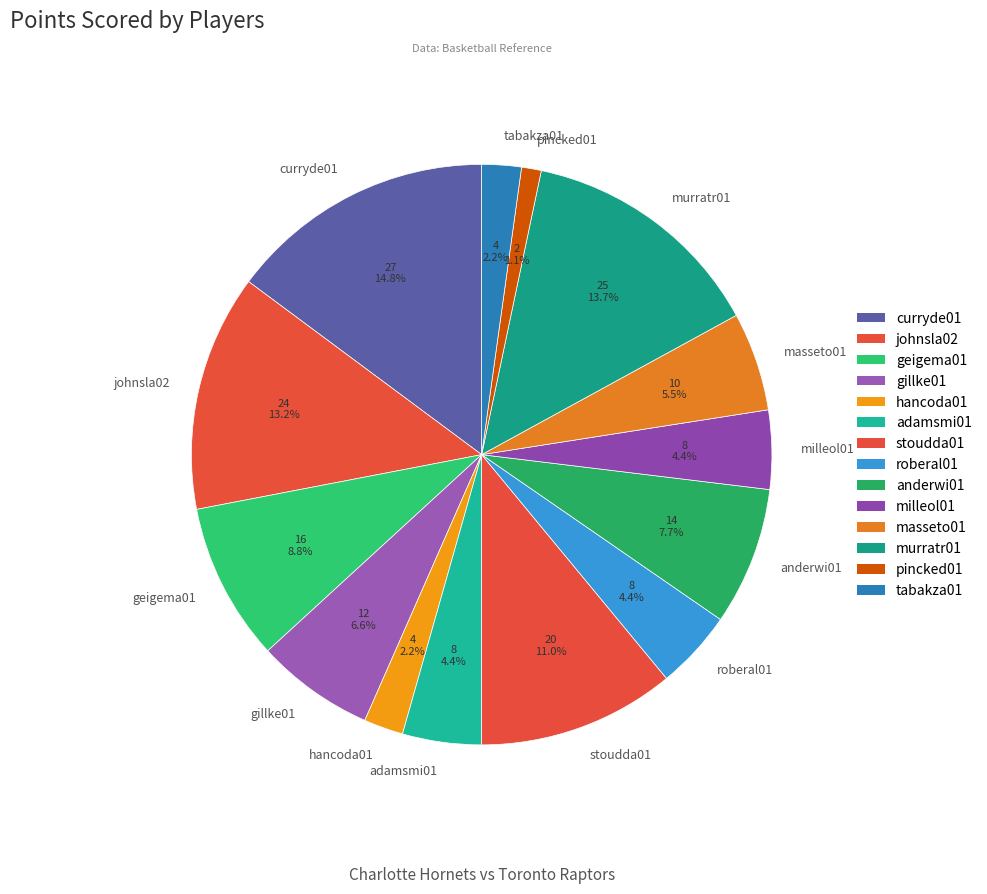

To the nearest percent, what is the difference between the geigema01 and hancoda01 slice percentages?

7%